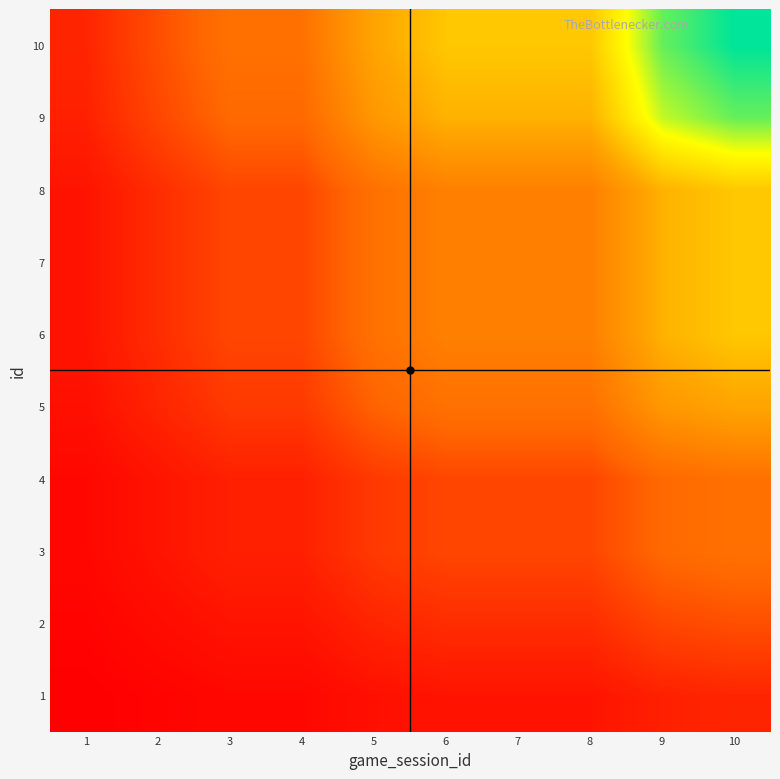

What is the total value across all series at 2?

10.2